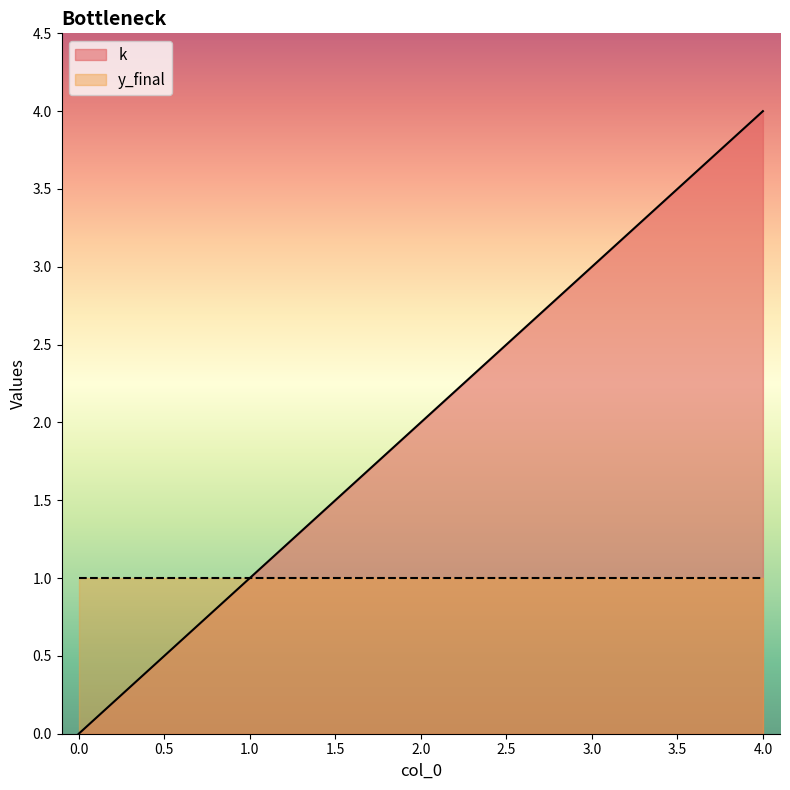

What is the ratio of the value at 1 to the value at 2?

0.5